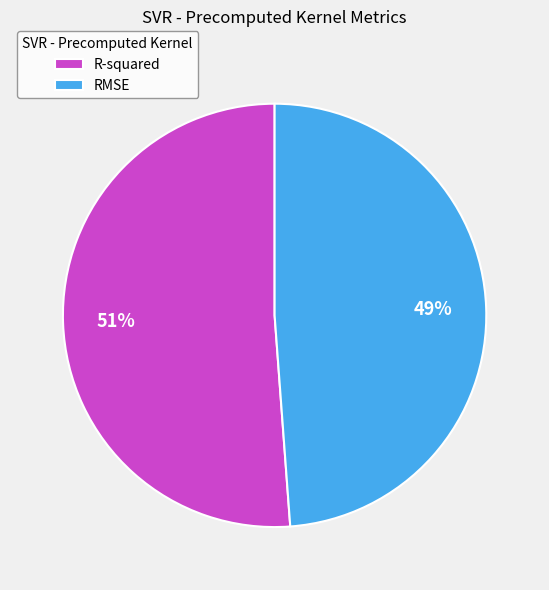

Is it true that R-squared is 38% of the pie?

False